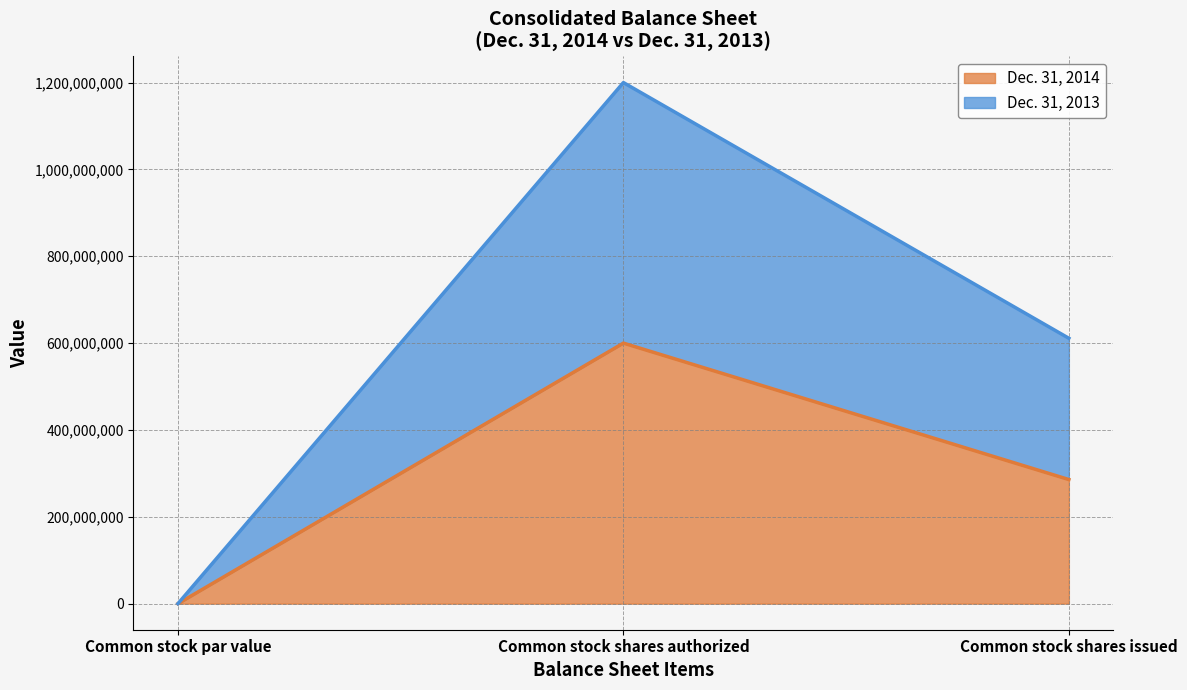

How many series are shown in this chart?

2